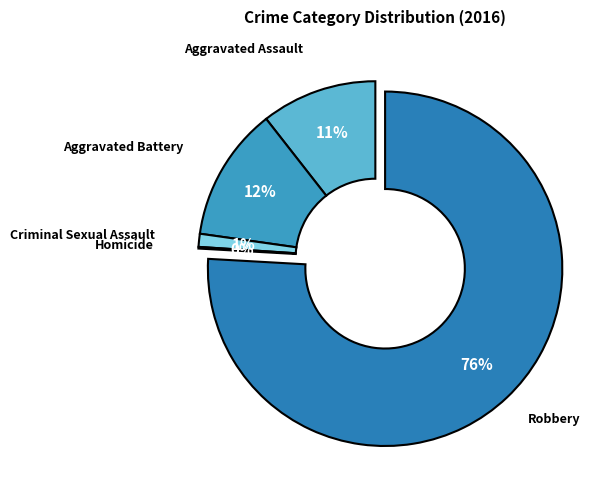

Is the sum of Aggravated Battery and Aggravated Assault greater than half?

No